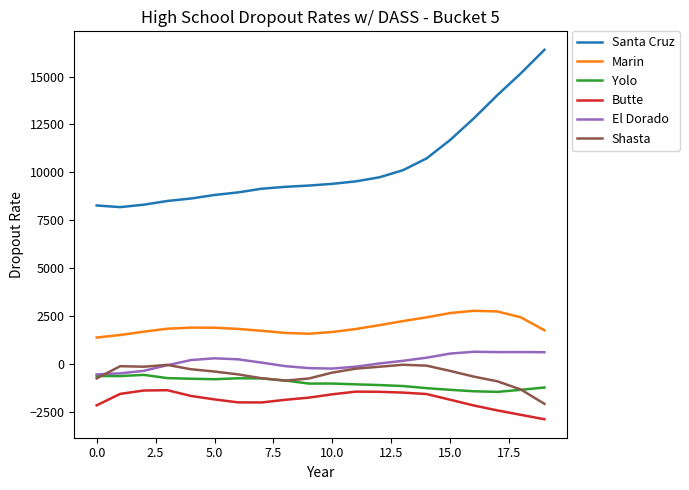

What are all the series names shown in the legend?

Santa Cruz, Marin, Yolo, Butte, El Dorado, Shasta